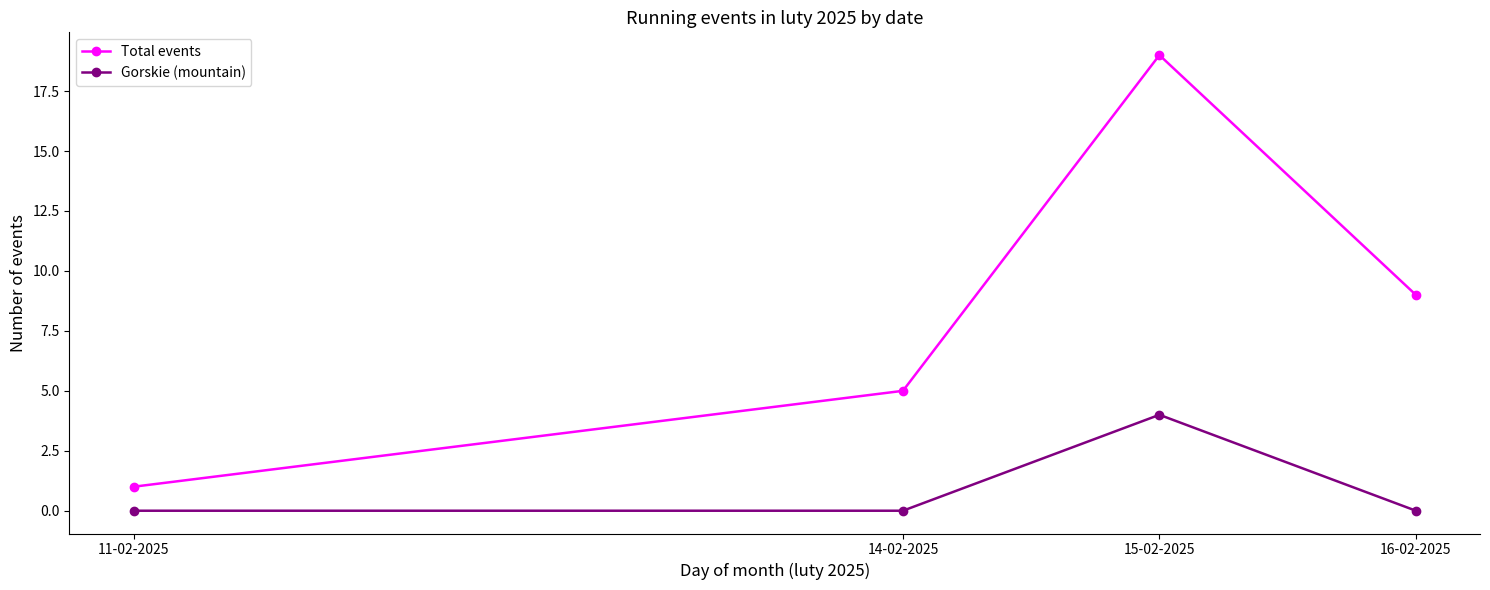

At which label does Total events reach its minimum?

11-02-2025